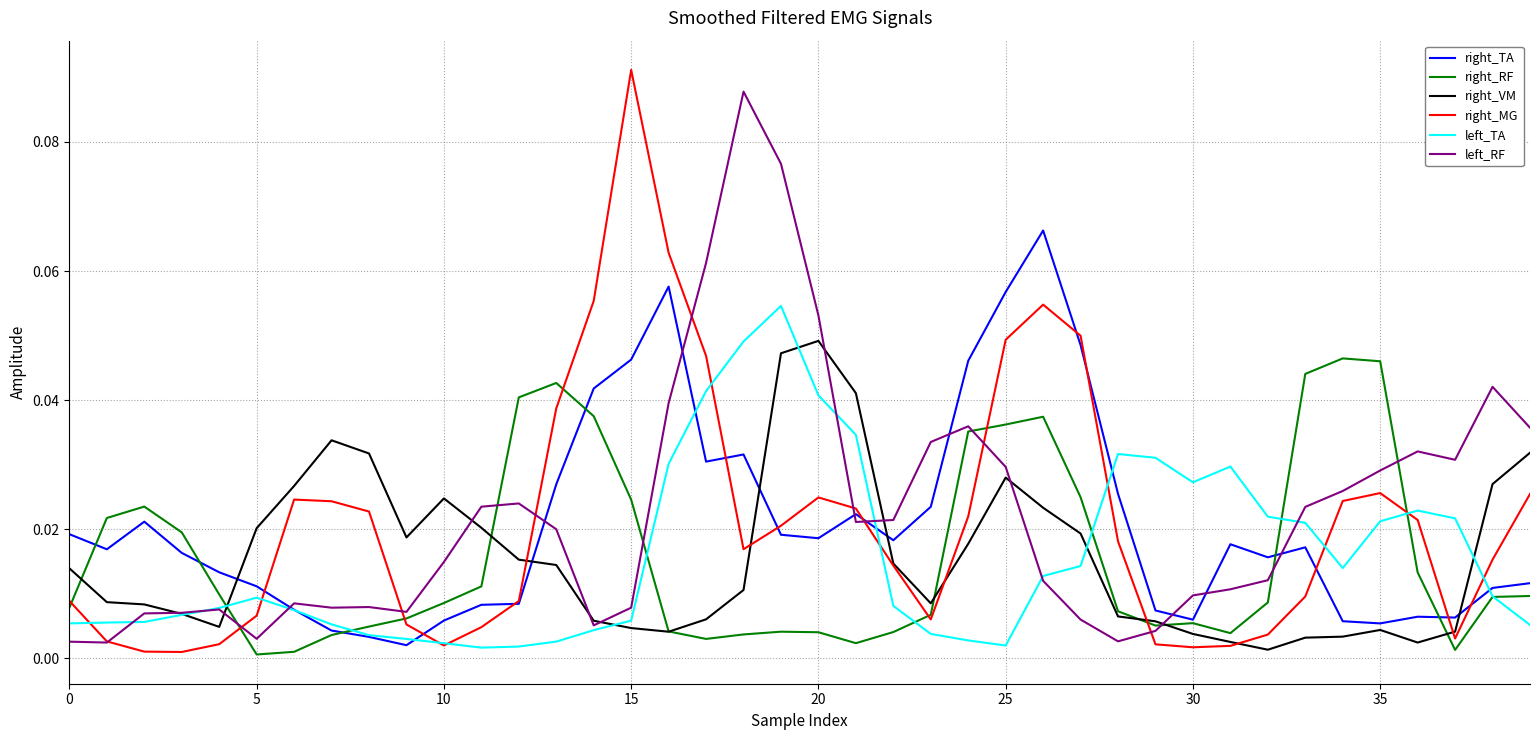

How many times do right_MG and right_TA cross each other?

11